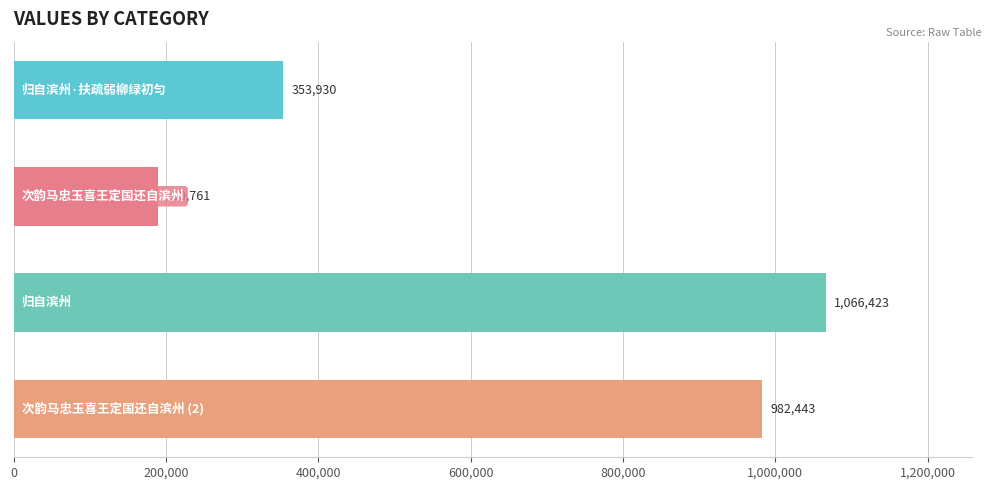

What is the value of the 2nd bar from the top?

189761